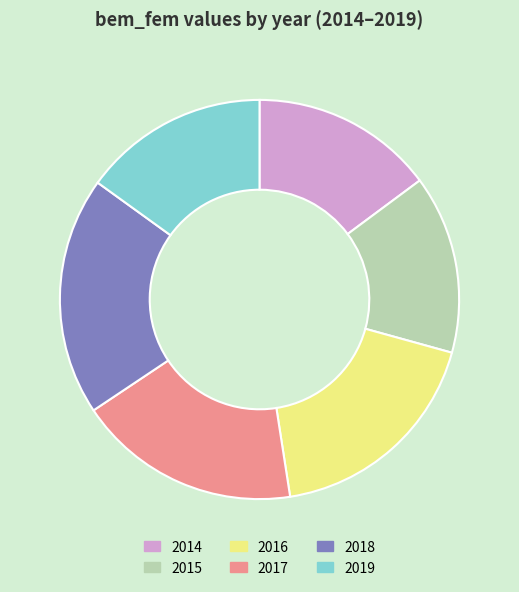

Which slice is the largest?

2018